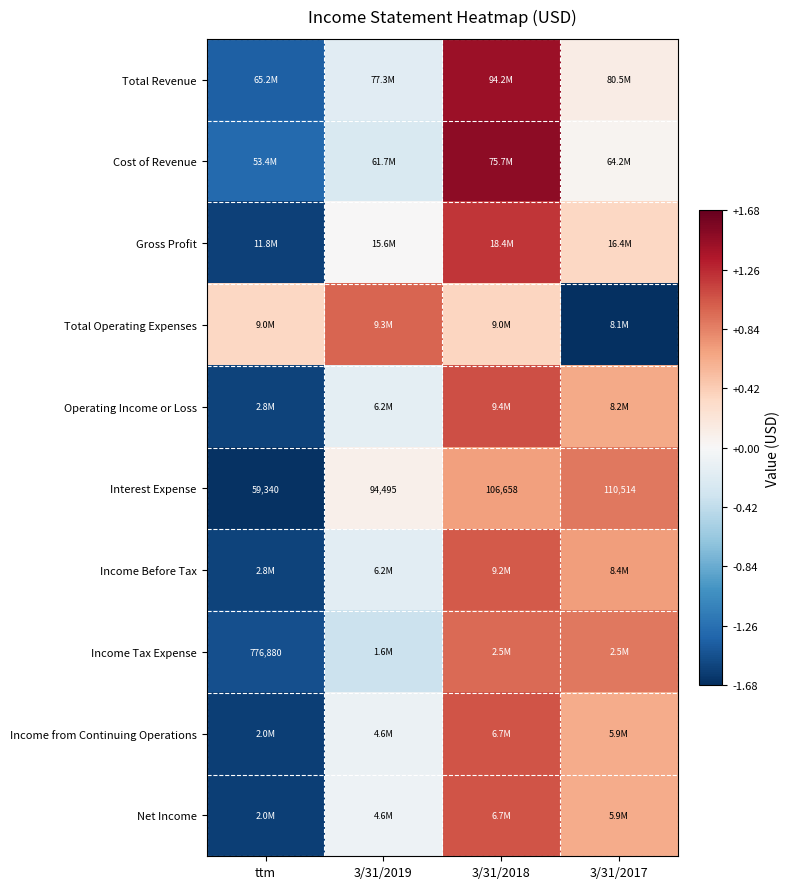

At which label does Interest Expense reach its peak?

3/31/2017